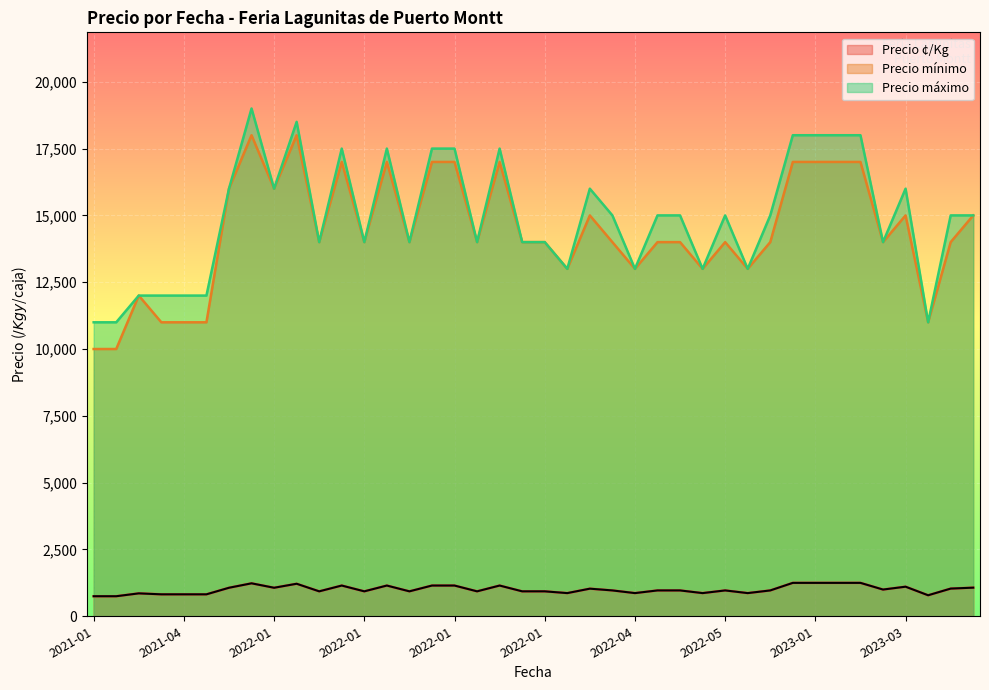

What value does the Precio ¢/Kg series have at 2022-01-13, to the nearest 10?

1070